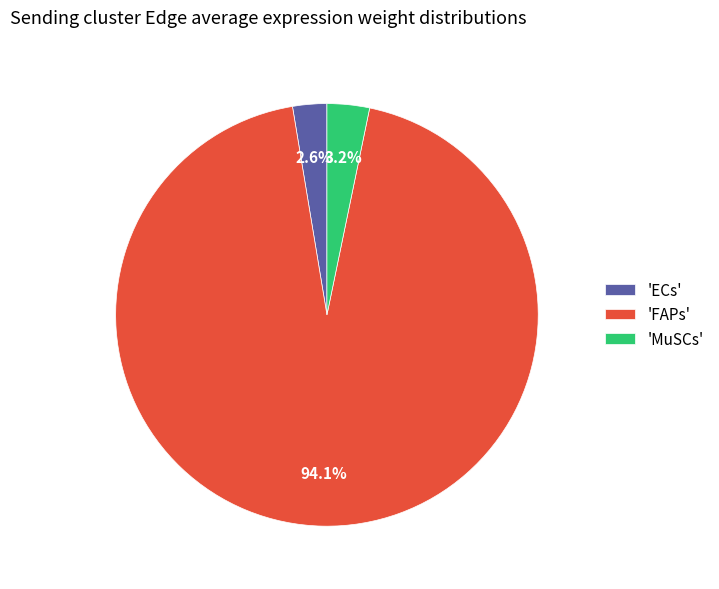

Approximately how many times larger is the value at 'ECs' compared to 'MuSCs'?

0.8